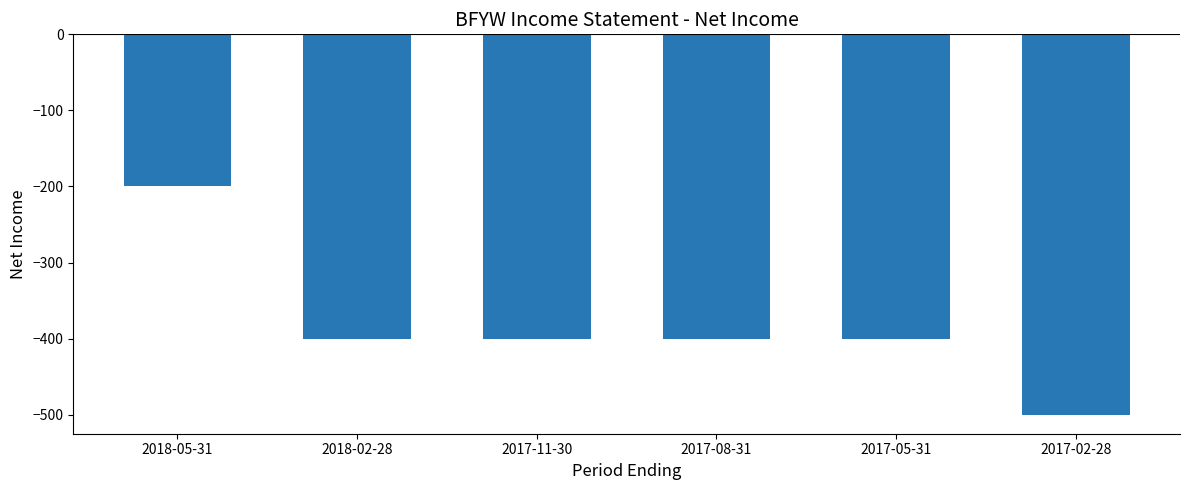

What is the maximum value shown in the chart?

-200